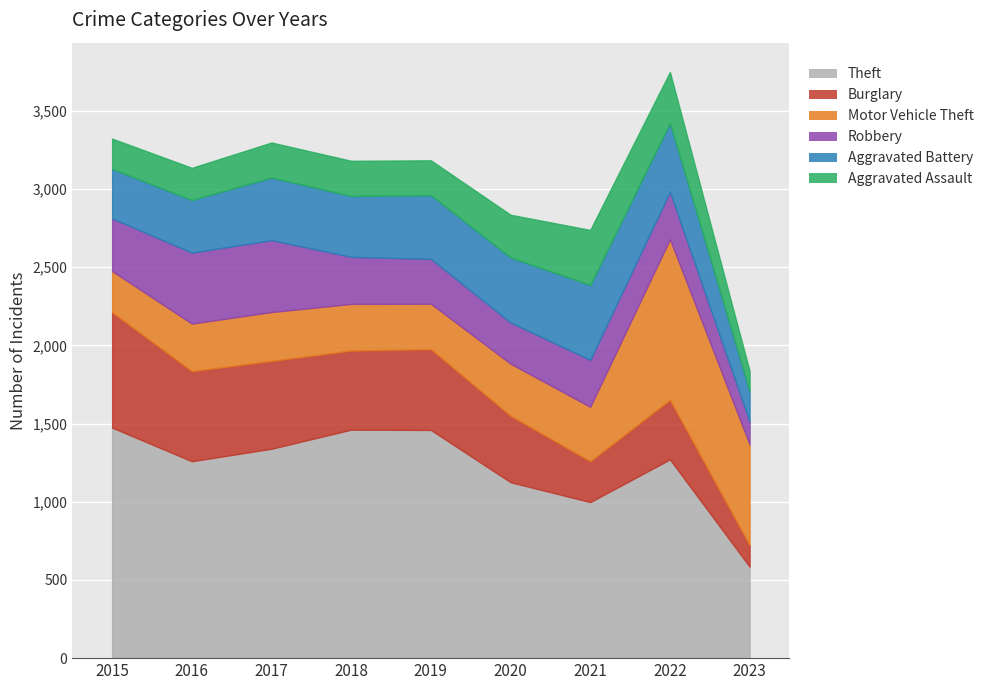

What is the difference between the maximum and minimum values in the Theft series?

889